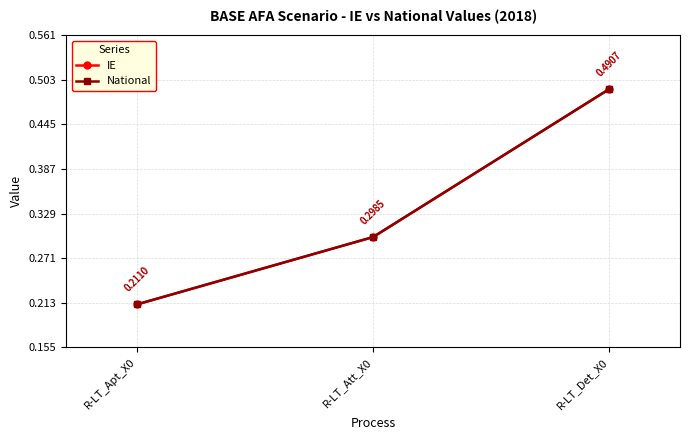

Reading left to right, extract all data points from this chart.

IE: R-LT_Apt_X0=0.2	R-LT_Att_X0=0.3	R-LT_Det_X0=0.5
National: R-LT_Apt_X0=0.2	R-LT_Att_X0=0.3	R-LT_Det_X0=0.5